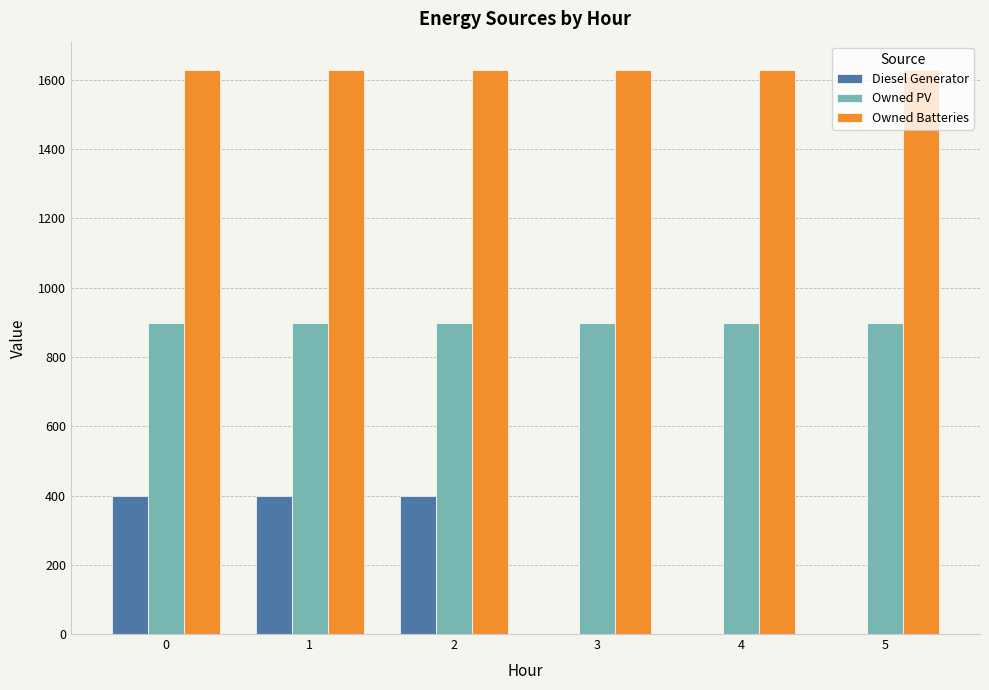

What is the sum of the Owned PV values at 1 and 5?

1794